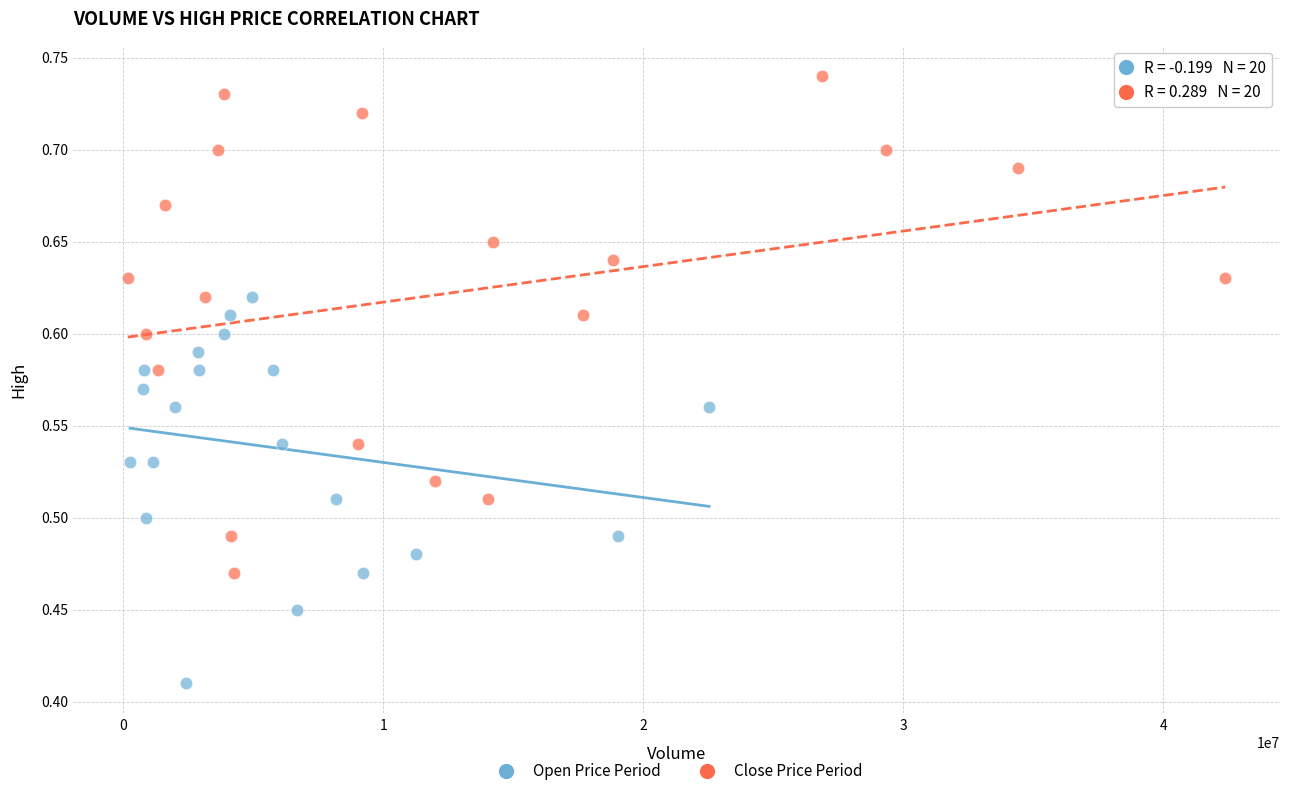

Which series has the largest Y range (max minus min)?

Close Price Period